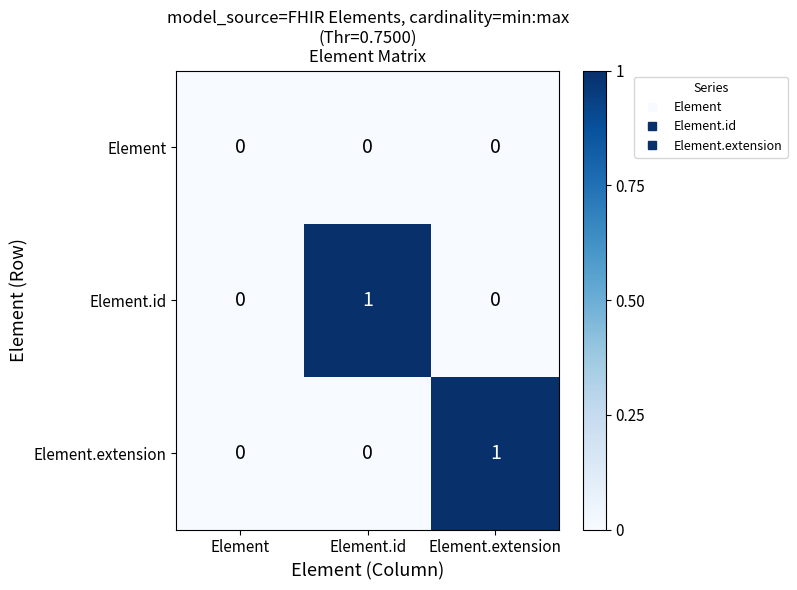

Is the value of Element.id at Element.extension greater than the value of Element.extension at Element.extension?

No